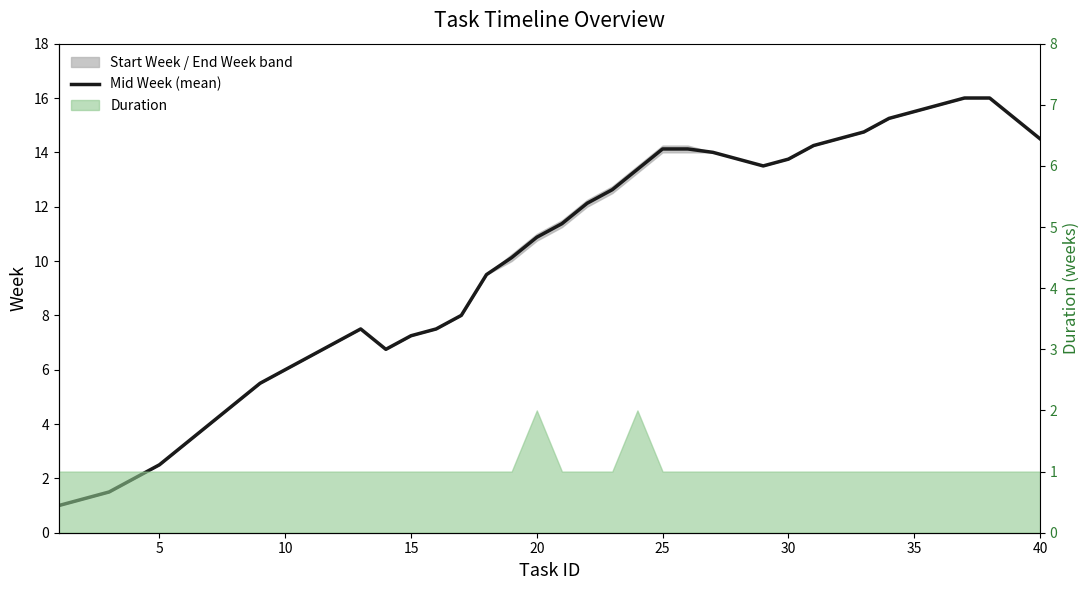

How many lines are shown in the chart?

1